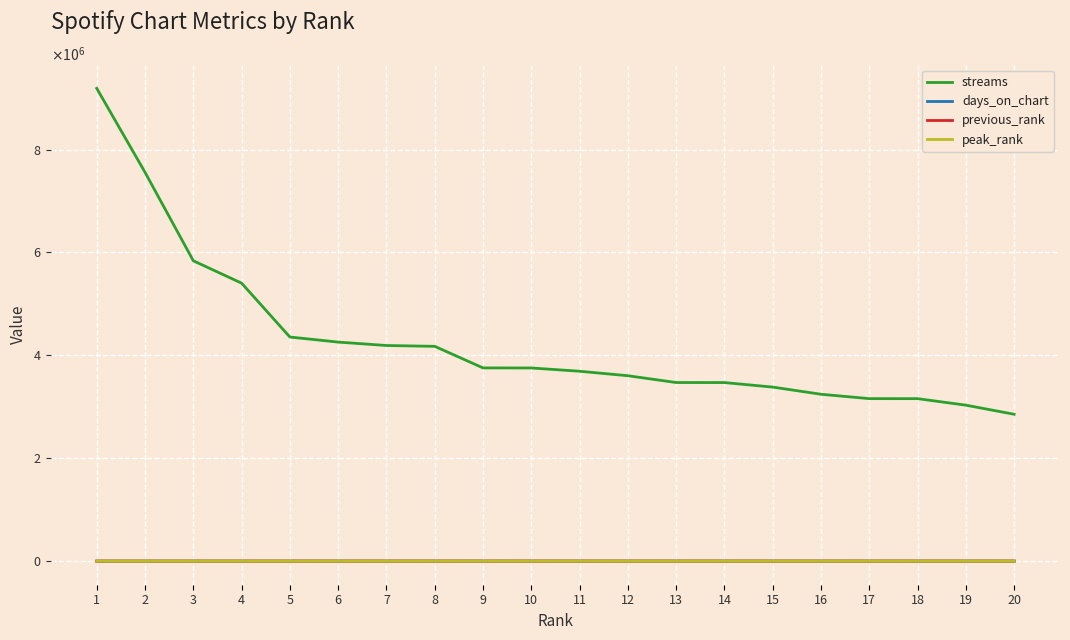

Which has a higher value, 1 or 14?

1